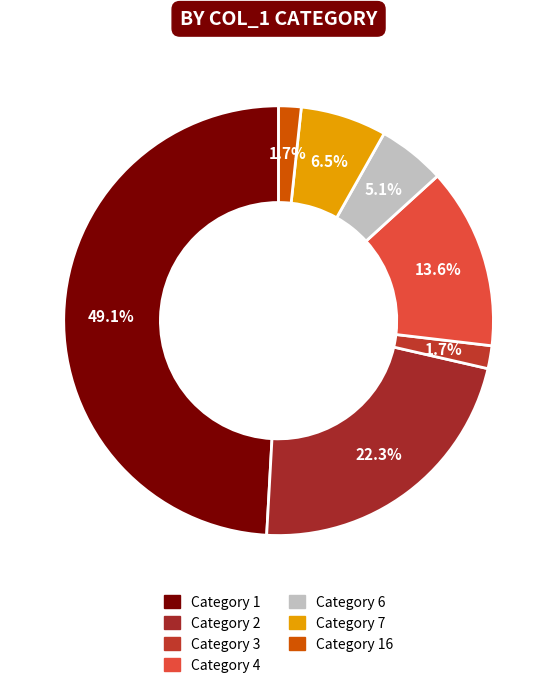

To the nearest percent, what is the difference between the largest and smallest slice percentages?

47%